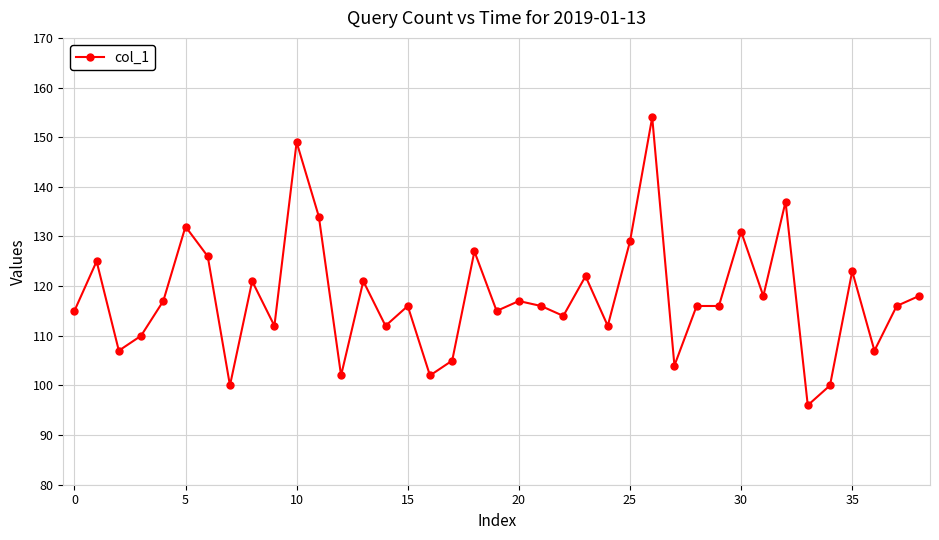

What is the minimum value shown in the chart?

96